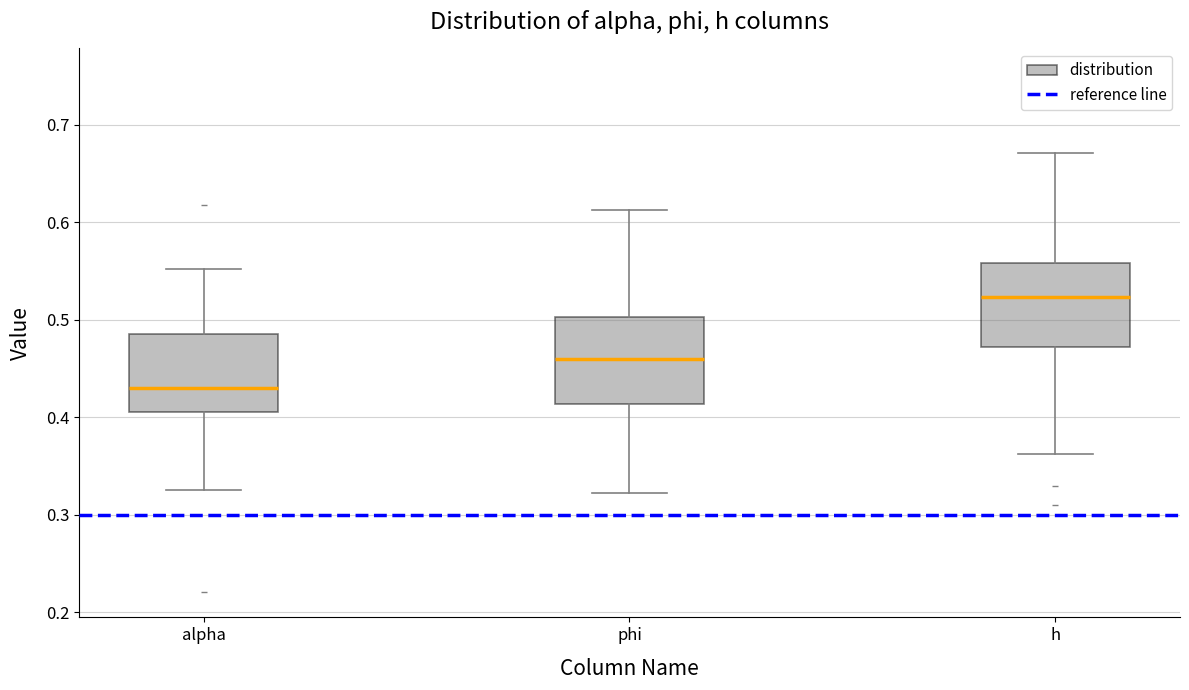

Which box has the highest median line?

h